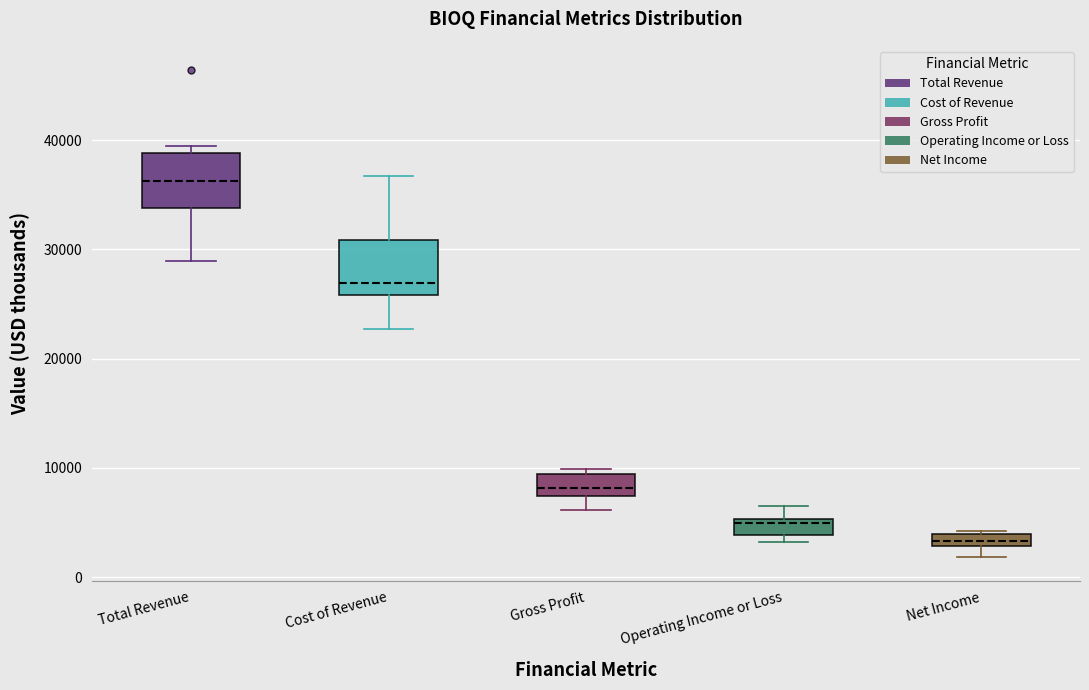

Which box has the highest median line?

Total Revenue